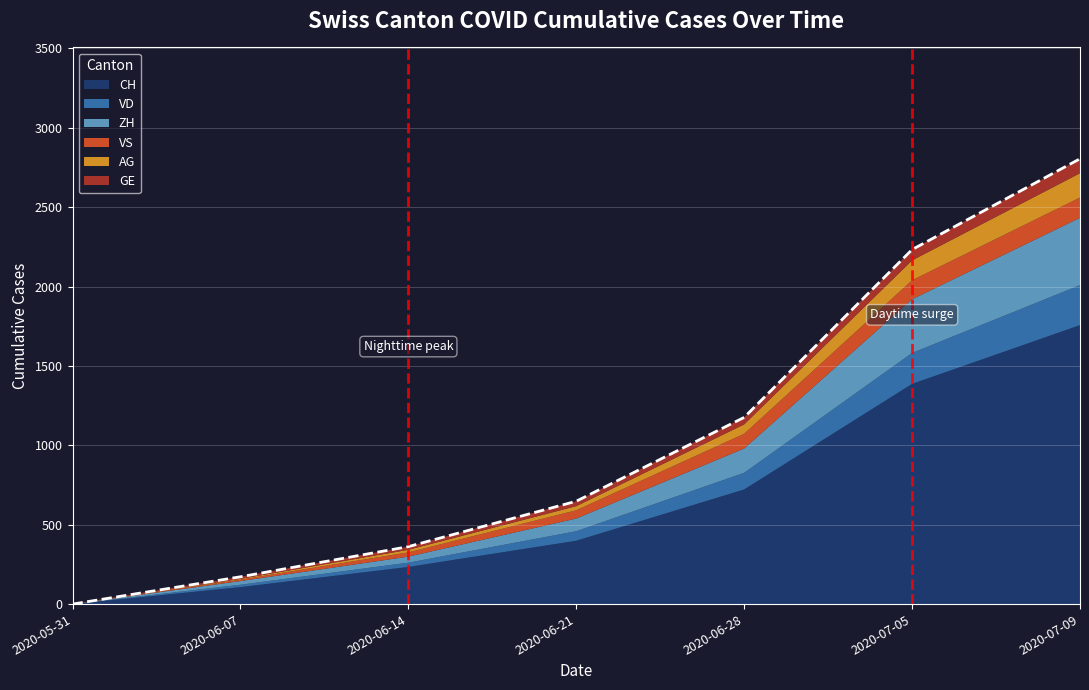

What is the total value across all series at 2020-07-05?

2233